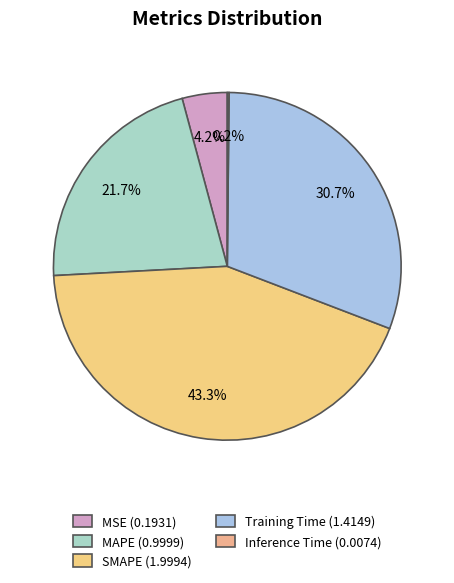

Is there a majority slice in this chart?

No